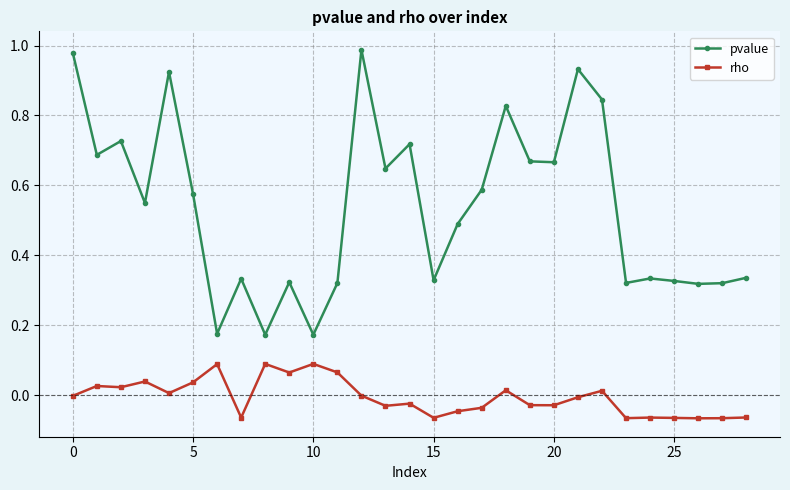

How many distinct data groups are displayed?

2